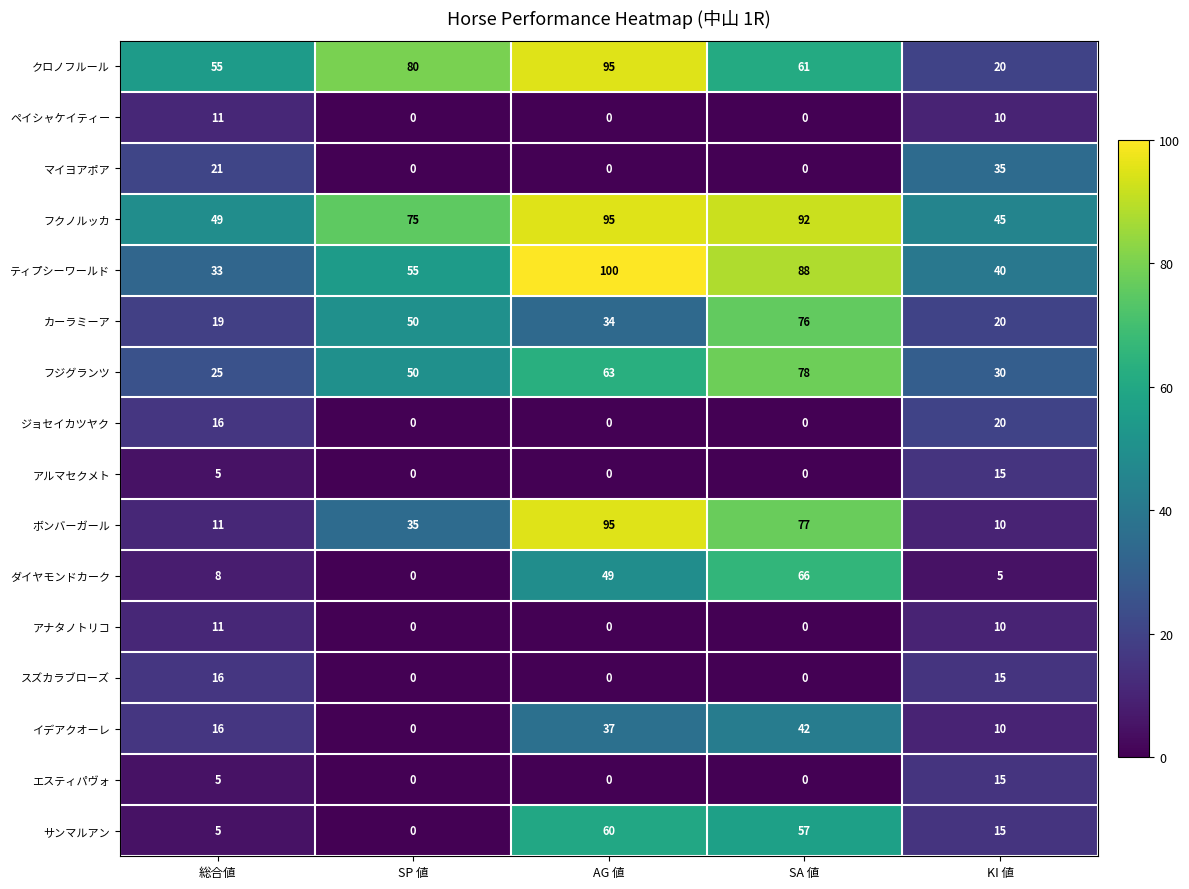

True or false: サンマルアン has a value of 80 at SA 値.

False